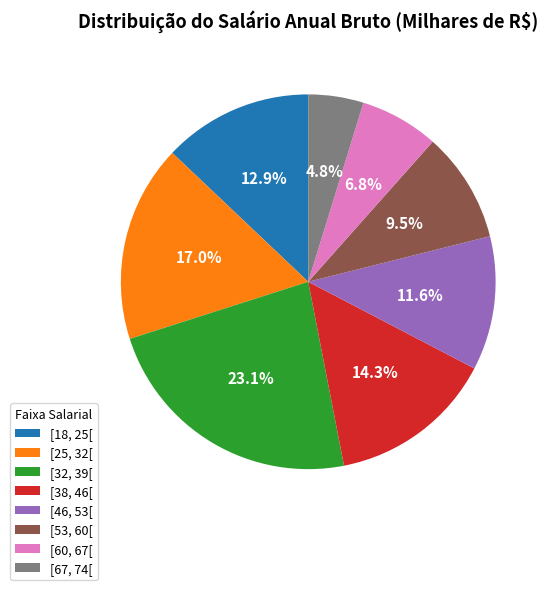

What is the ratio of the value at [67, 74[ to the value at [53, 60[?

0.5